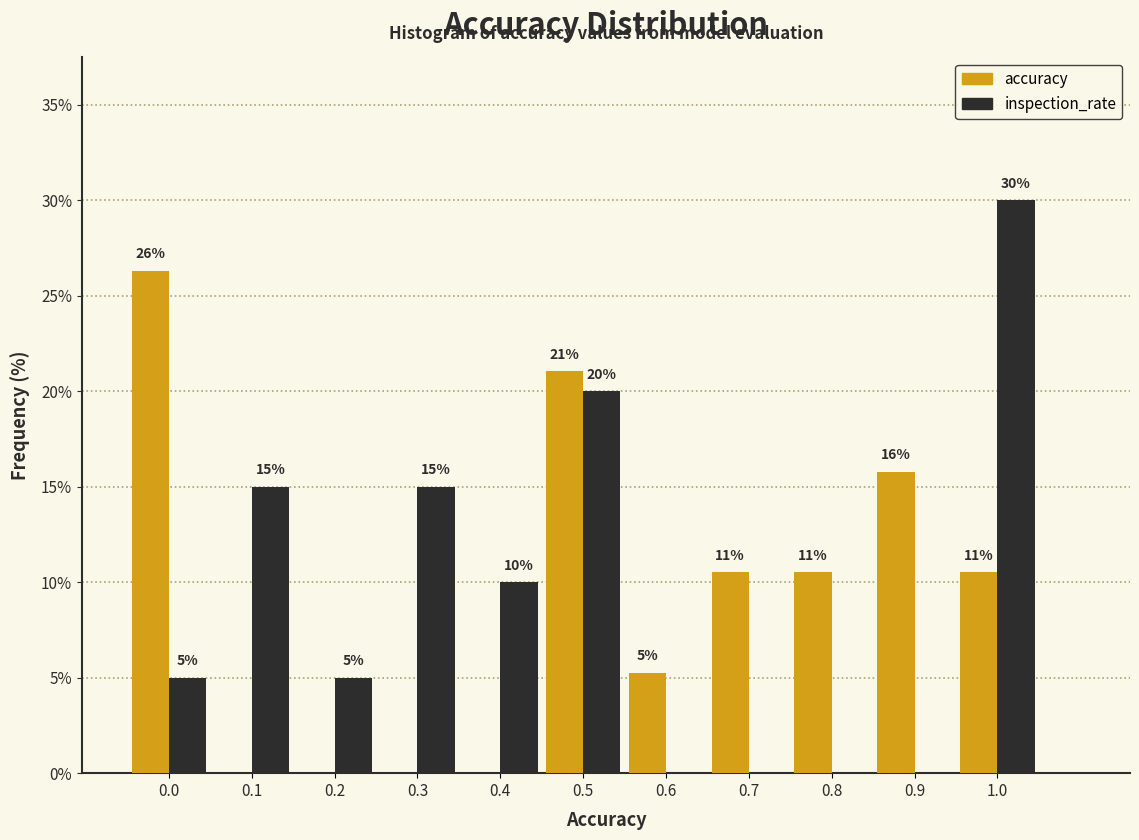

Which series changed the most between 0.3 and 0.8?

inspection_rate